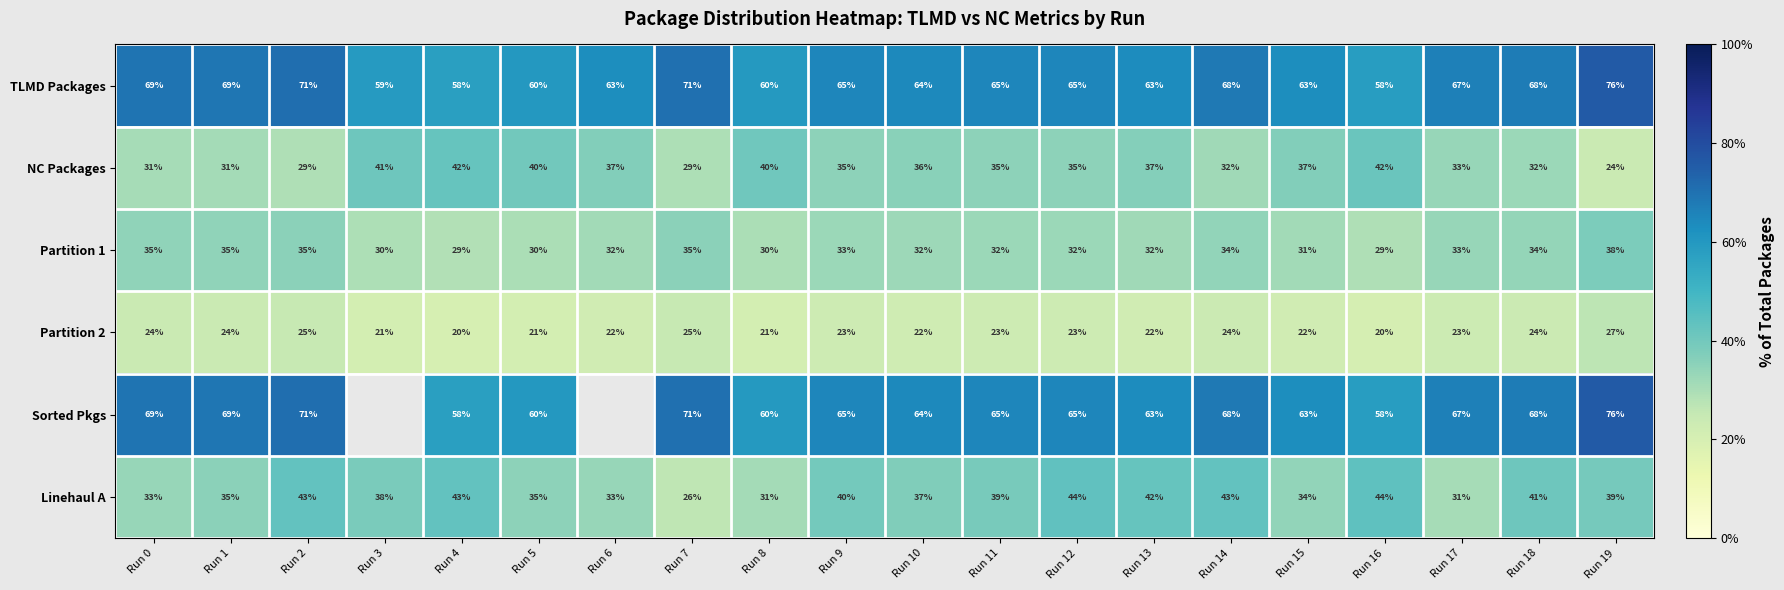

Is the value of Sorted Pkgs at Run 5 greater than the value of Partition 1 at Run 4?

Yes